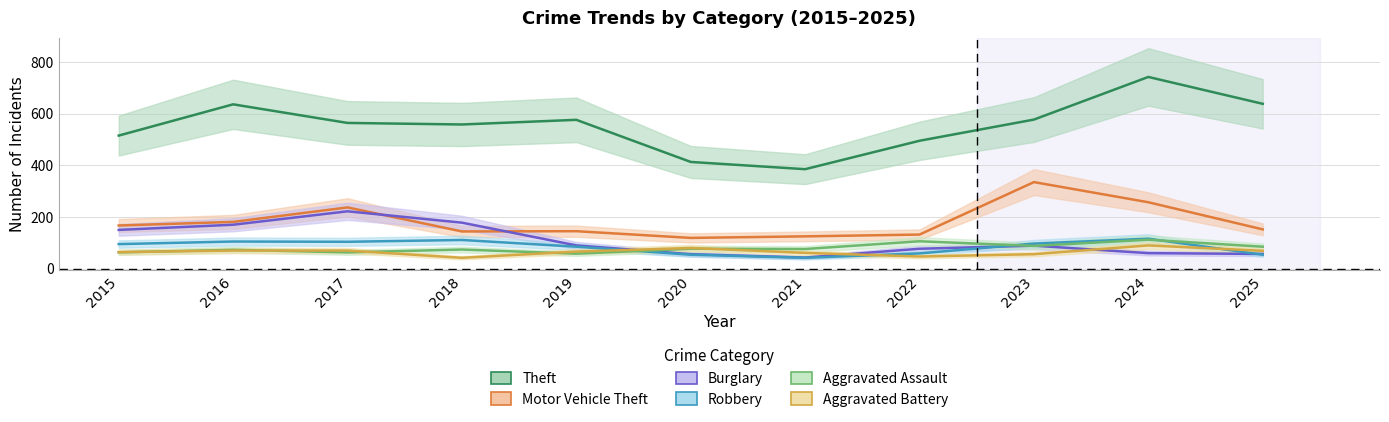

At 2024, list the series in order from smallest to largest.

Burglary, Aggravated Battery, Aggravated Assault, Robbery, Motor Vehicle Theft, Theft